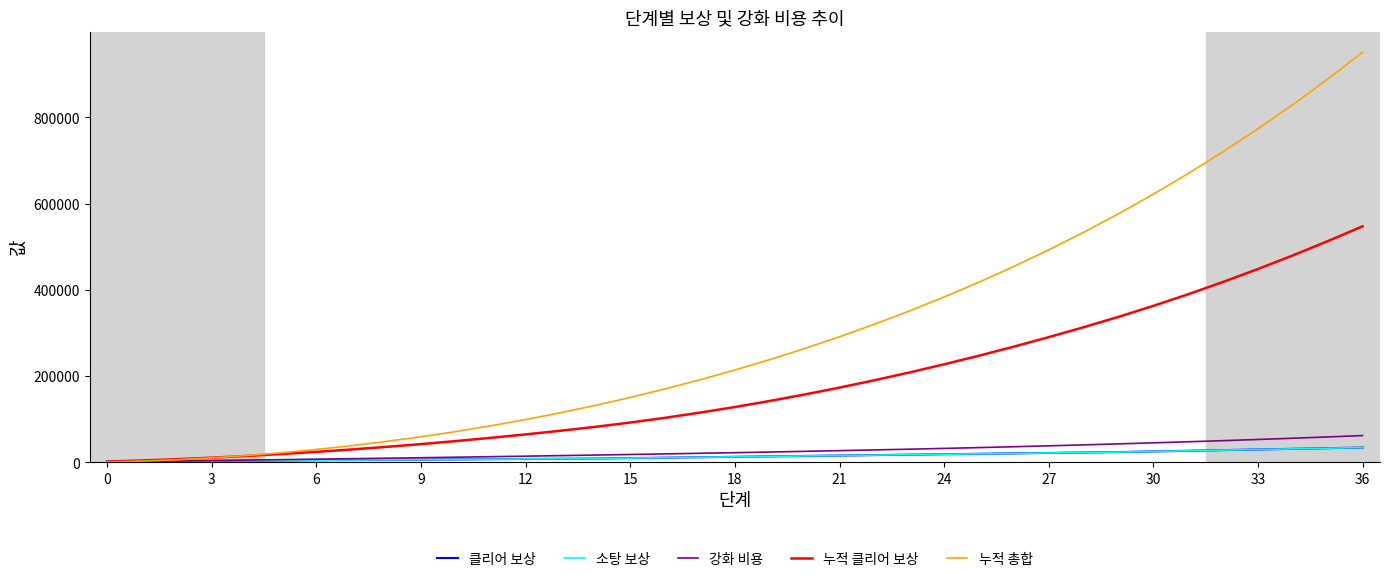

True or false: 강화 비용 has more than 0 points higher than both neighbors.

False